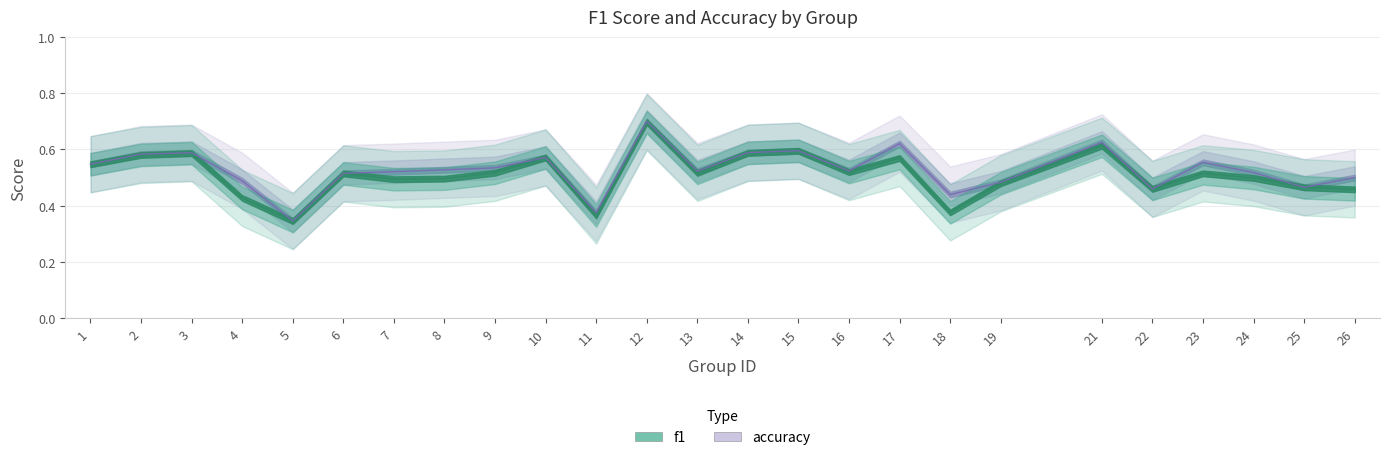

Reading left to right, extract all data points from this chart.

f1: 0.5	0.6	0.6	0.4	0.3	0.5	0.5	0.5	0.5	0.6	0.4	0.7	0.5	0.6	0.6	0.5	0.6	0.4	0.5	0.6	0.5	0.5	0.5	0.5	0.5
accuracy: 0.5	0.6	0.6	0.5	0.3	0.5	0.5	0.5	0.5	0.6	0.4	0.7	0.5	0.6	0.6	0.5	0.6	0.4	0.5	0.6	0.5	0.6	0.5	0.5	0.5